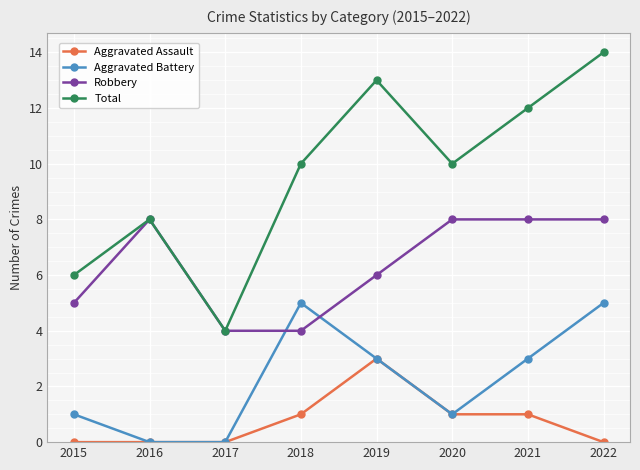

The Robbery series shows 5 at 2022. True or false?

False